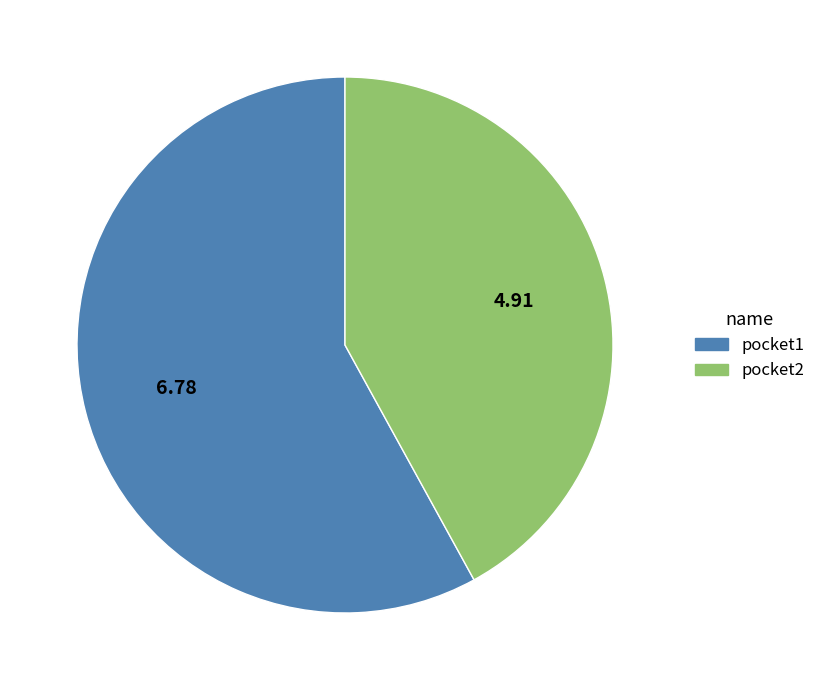

Rank the categories by value from lowest to highest.

pocket2, pocket1